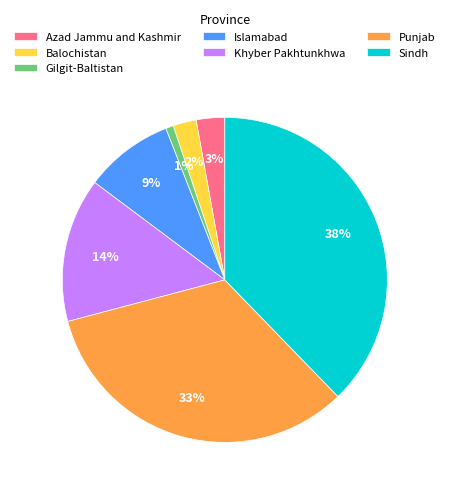

Which has a higher value, Sindh or Gilgit-Baltistan?

Sindh